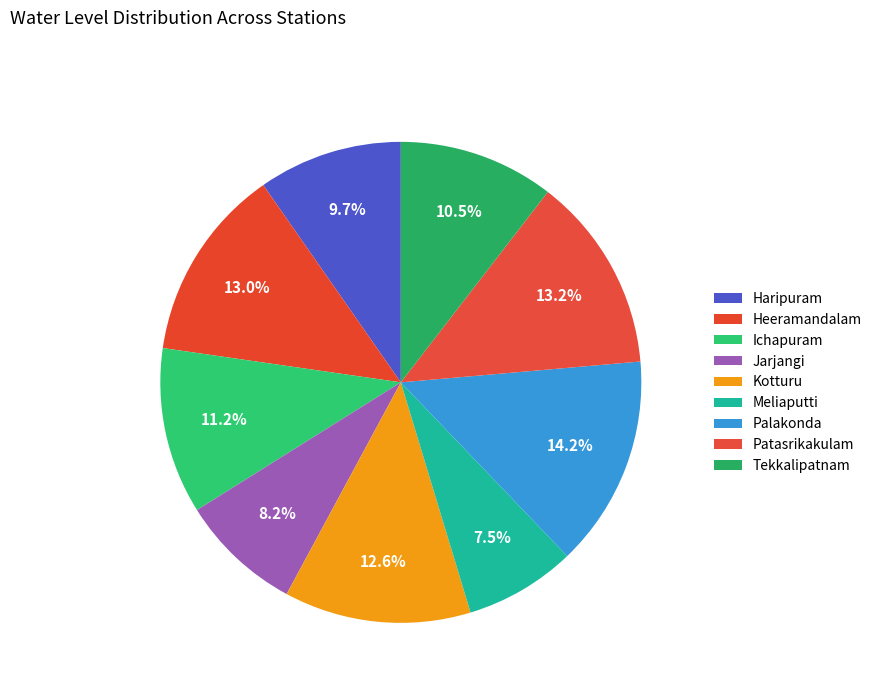

To the nearest percent, what is the difference between the largest and smallest slice percentages?

7%